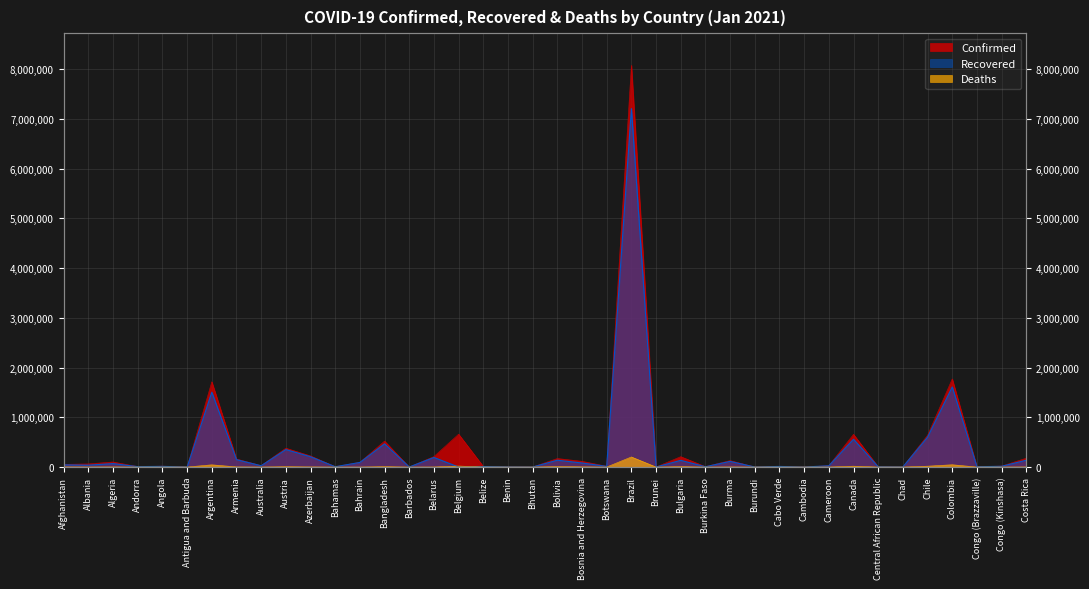

What is the label of the 21st point from the left?

Bolivia